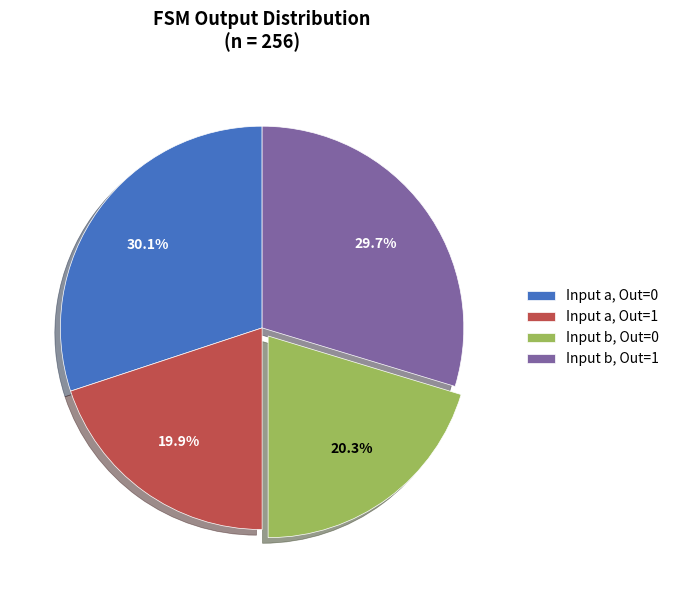

How many segments does this pie chart have?

4